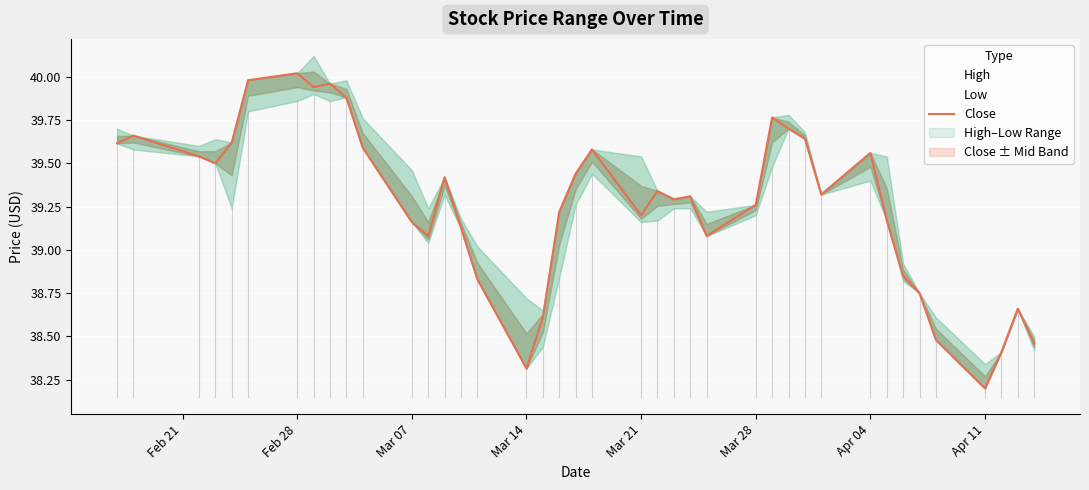

The chart shows a value of 57.3 at 10. True or false?

False